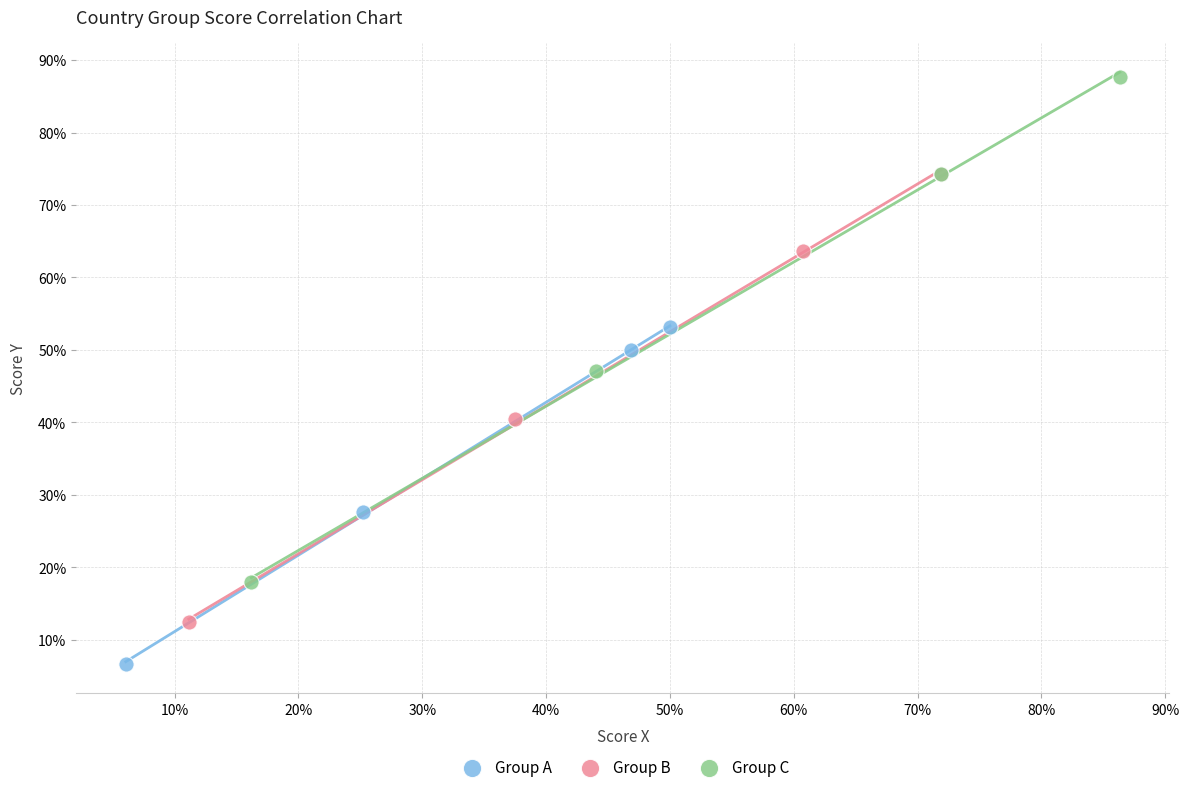

Which series reaches the maximum Y coordinate?

Group C